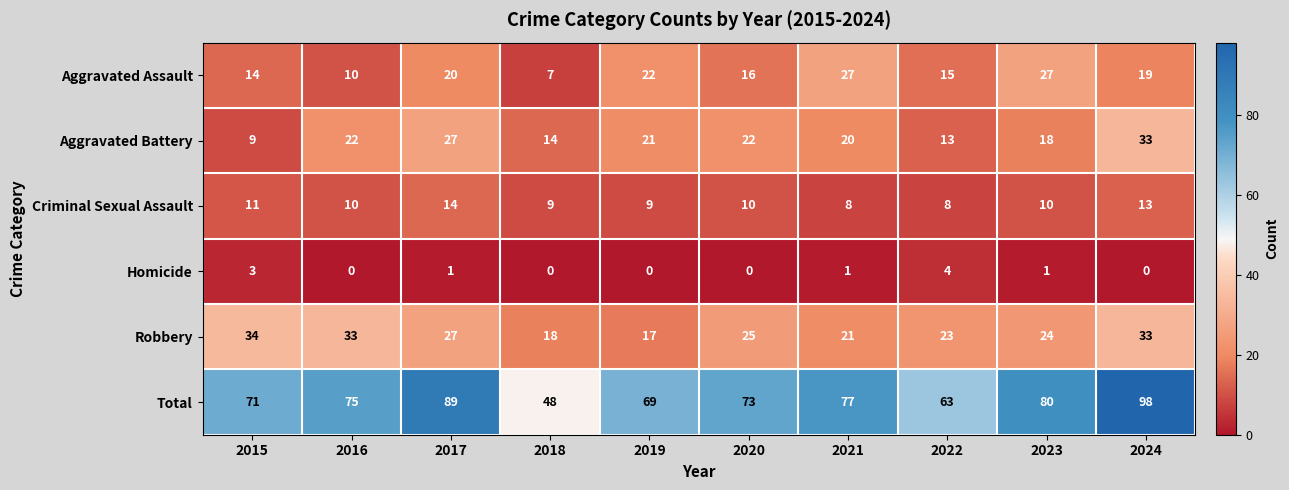

What is the highest value of the Total series?

98